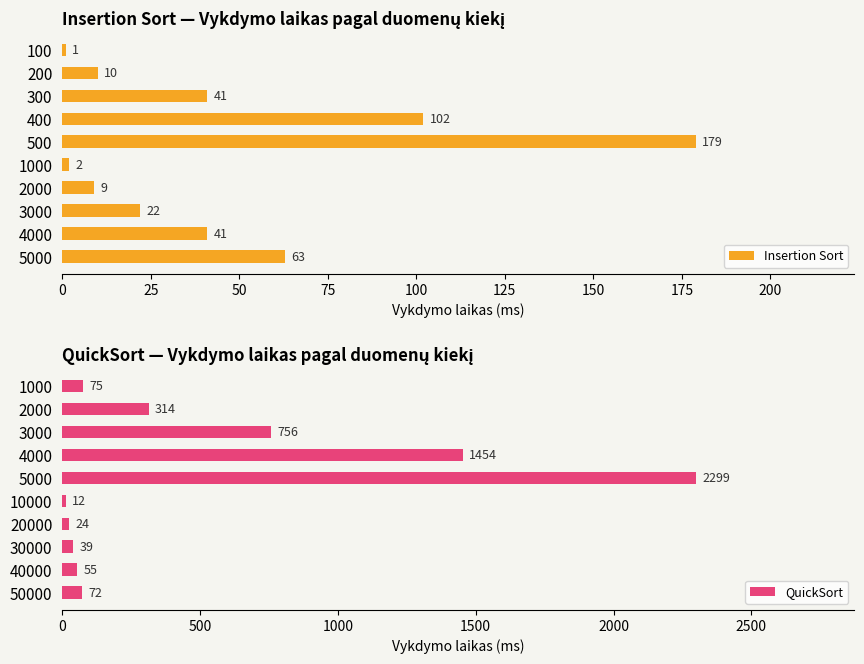

What is the difference between the maximum and minimum values in the Insertion Sort series?

178